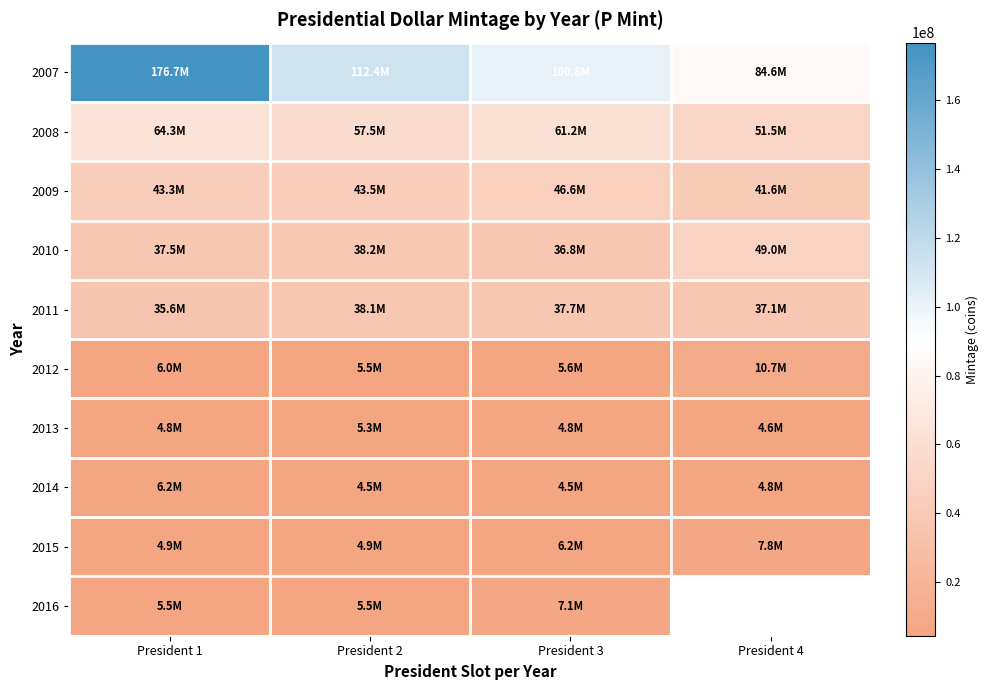

Is the value of 2007 at President 1 greater than the value of 2015 at President 3?

Yes